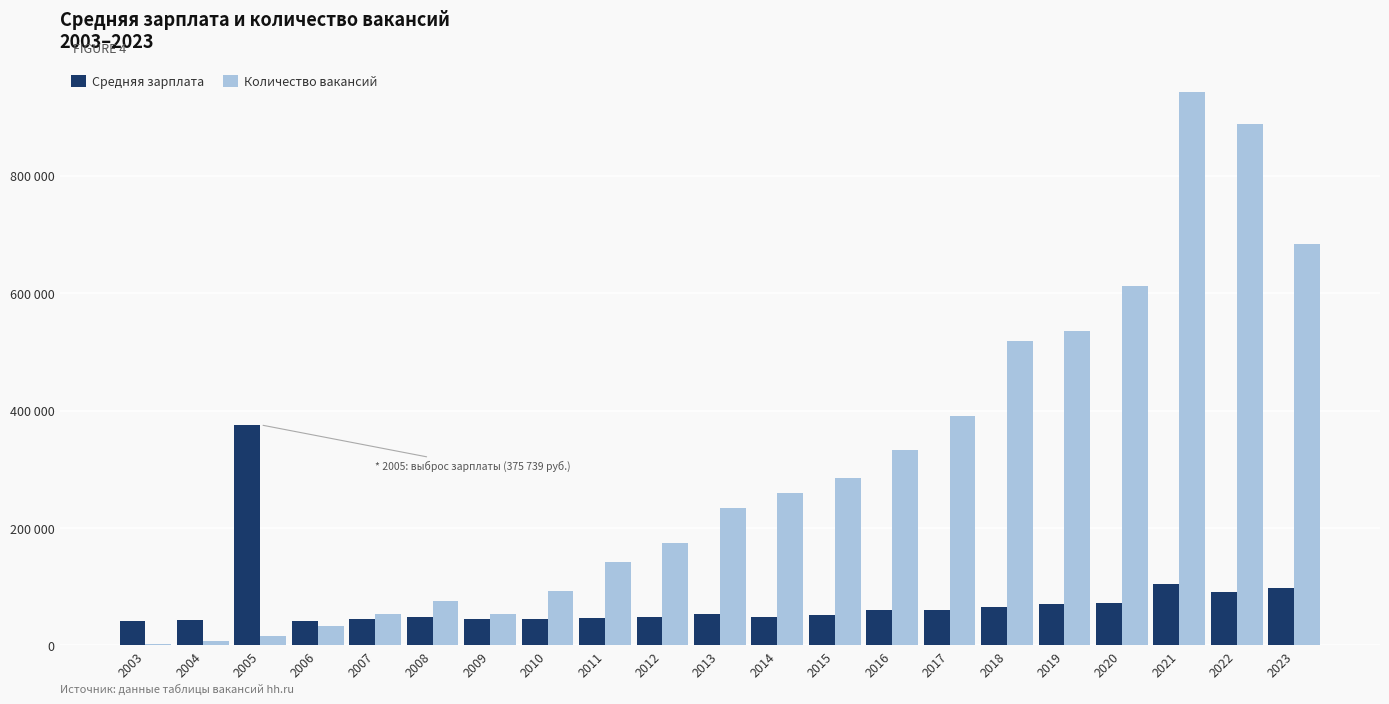

Which label corresponds to the largest value in the chart?

2021